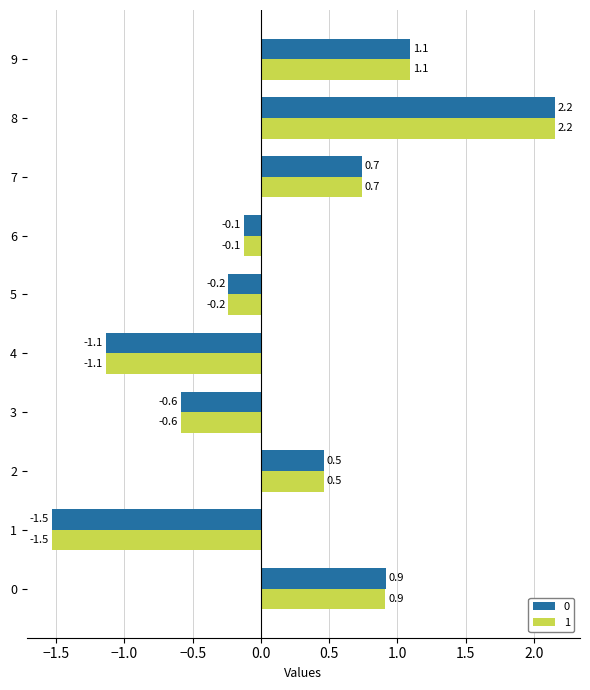

True or false: 1 has a value of -1.1 at 4.

True